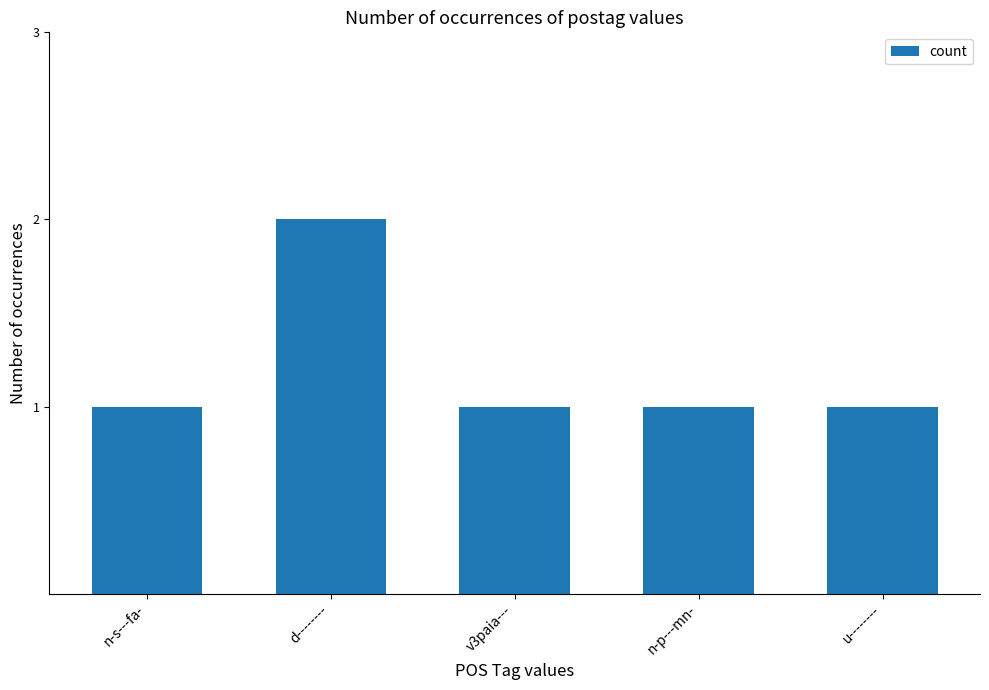

Is it true that the value at u-------- is 1?

True